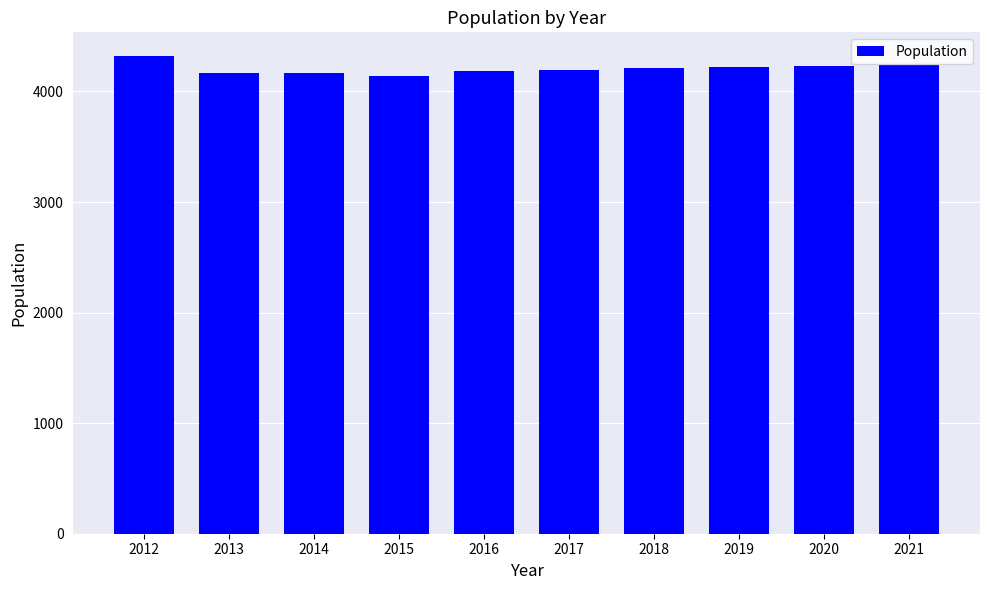

What is the value of the 3rd bar from the left?

4164